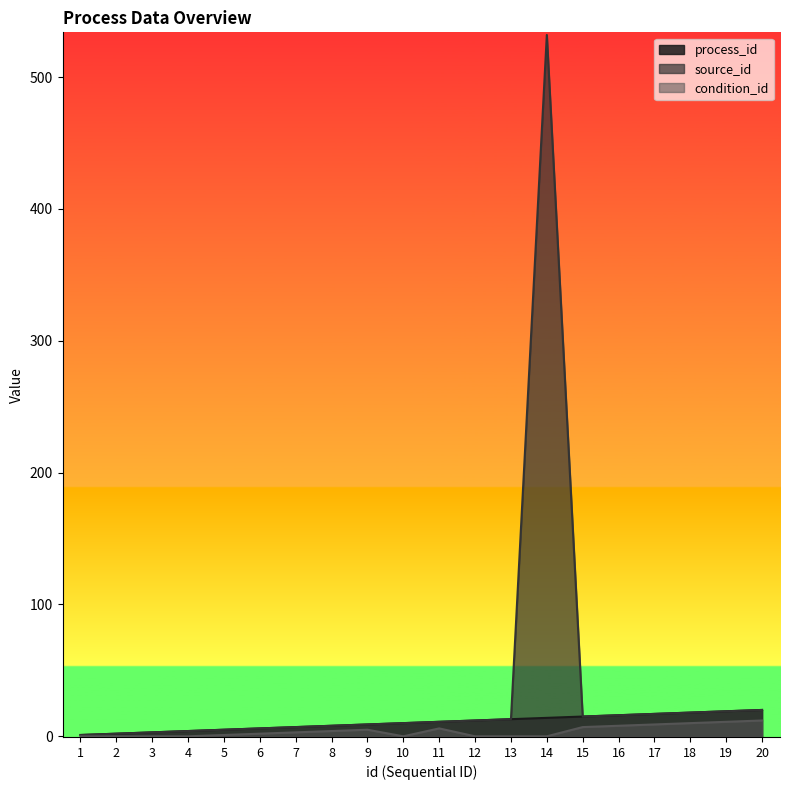

Rank the series at 6 from lowest to highest value.

condition_id, process_id, source_id